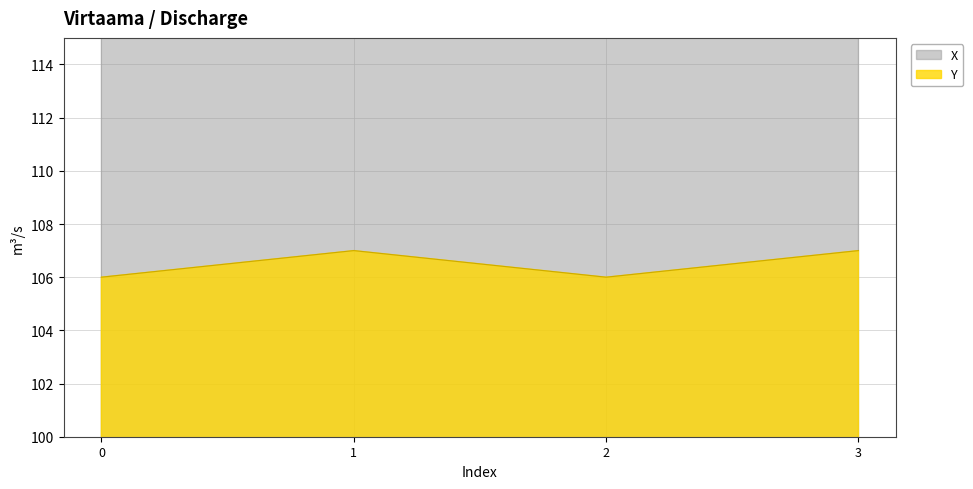

Between 0 and 1, which series saw the biggest shift?

Y